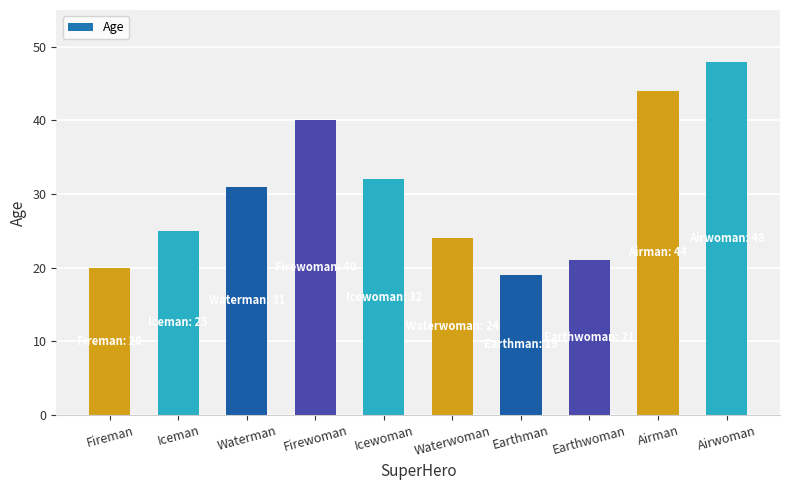

Approximately how many times larger is the value at Earthwoman compared to Icewoman?

0.7